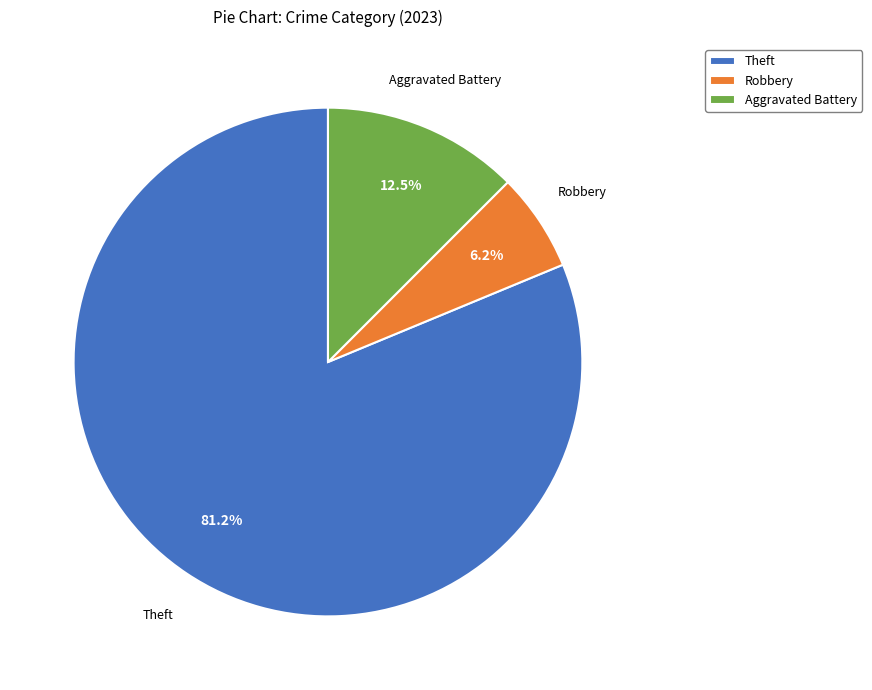

Combined, what portion of the pie is Theft and Robbery?

87.5%